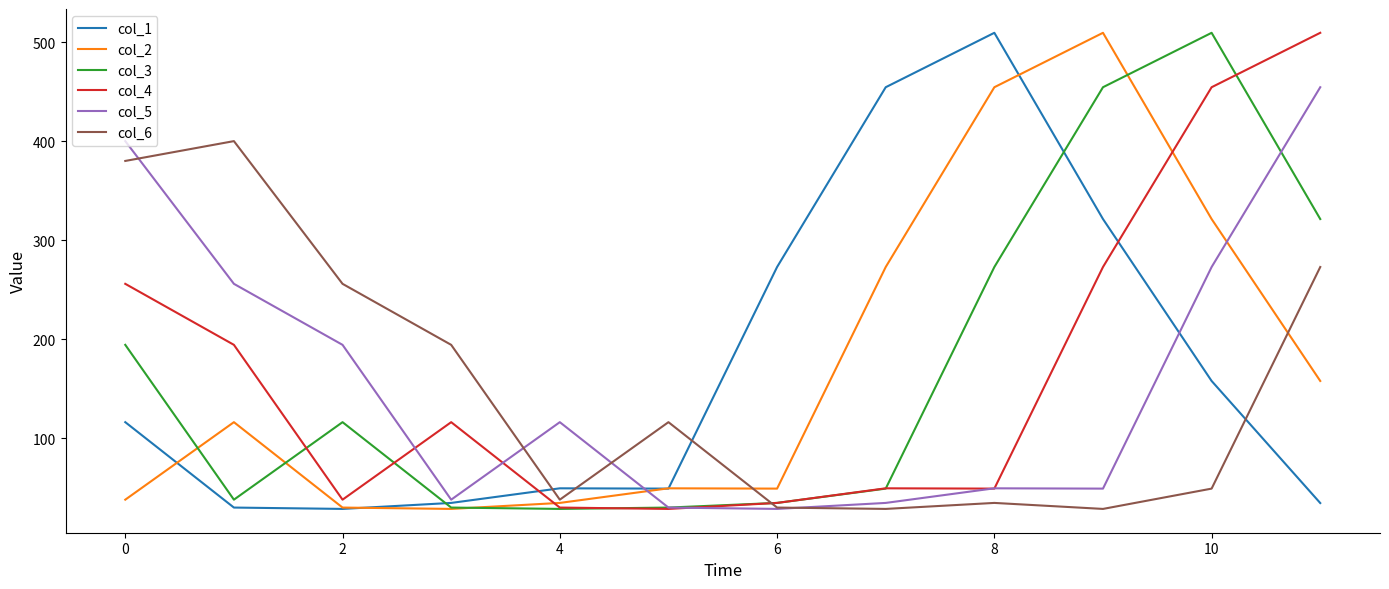

What is the minimum value for col_2?

28.9